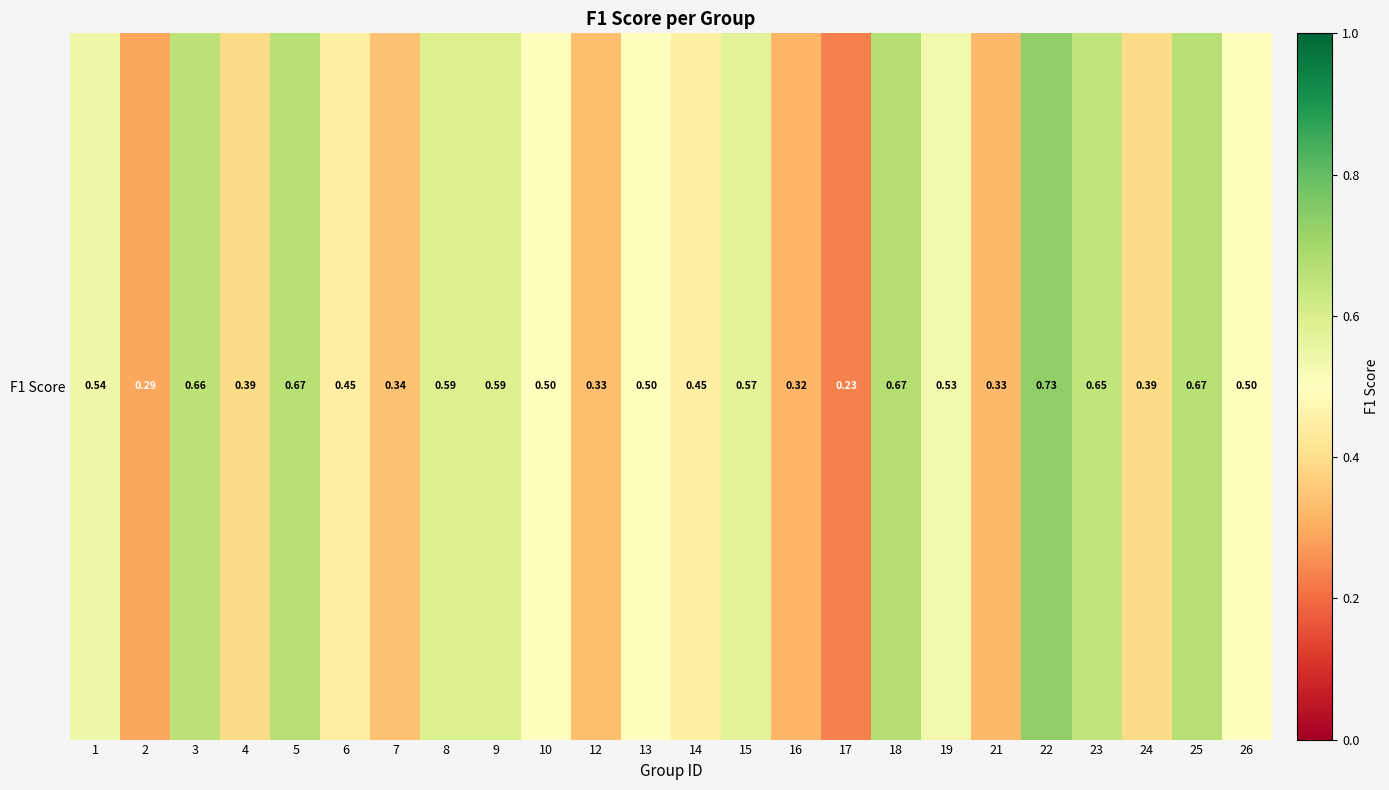

What is the minimum value shown in the chart?

0.2